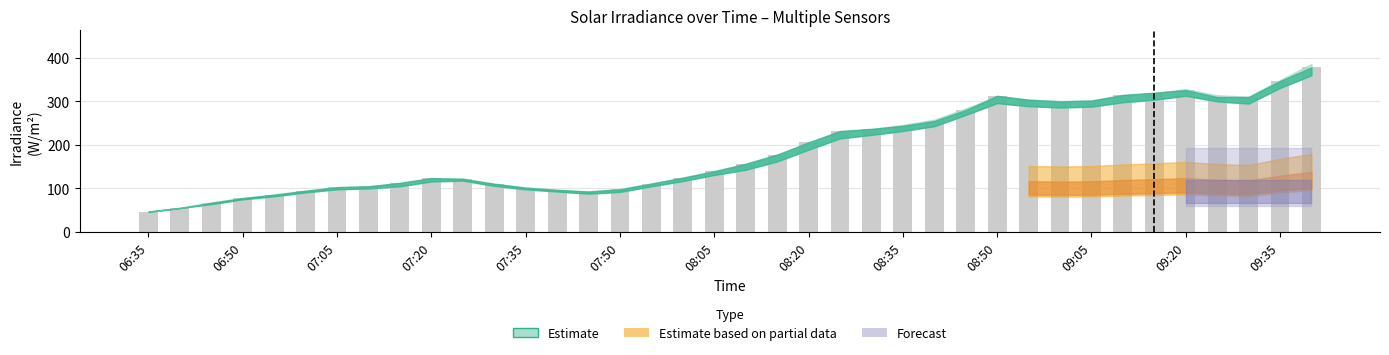

What is the difference between the second highest and second lowest values?

292